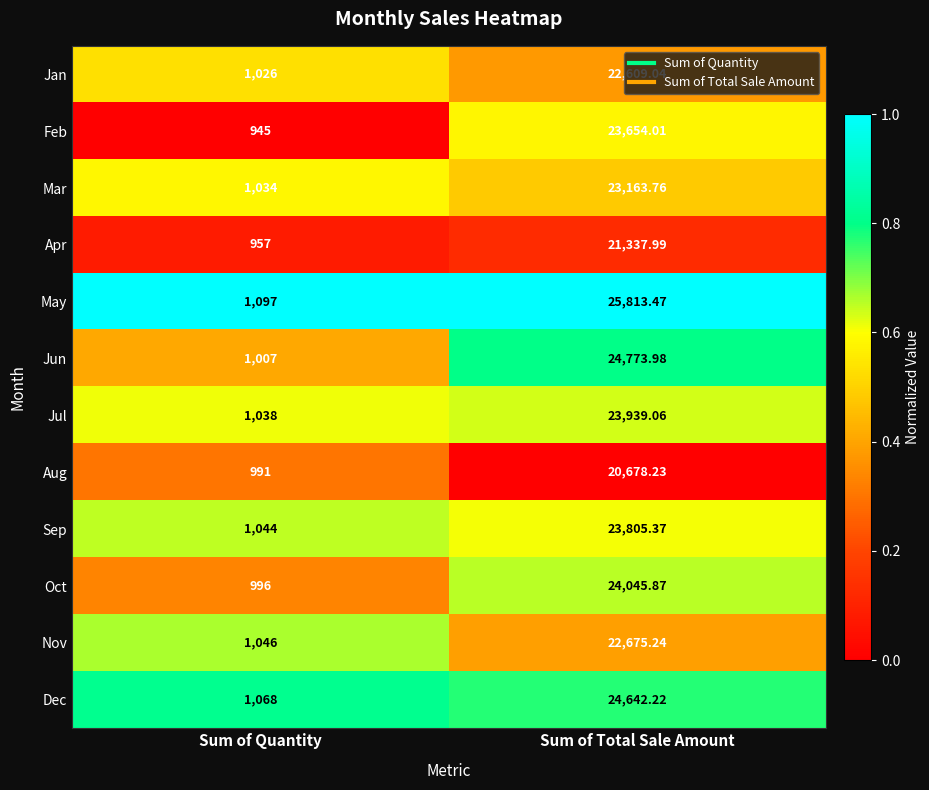

Count the number of data series in this chart.

12